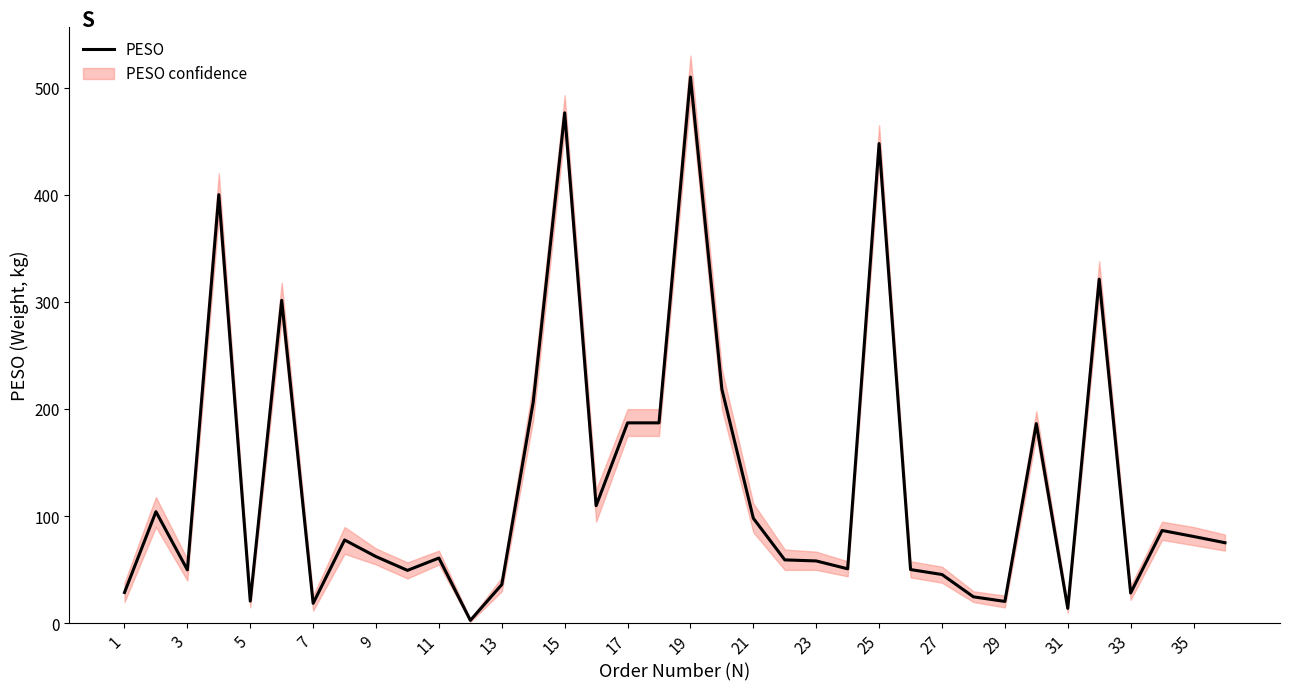

True or false: PESO has a value of 509.9 at 19.

True